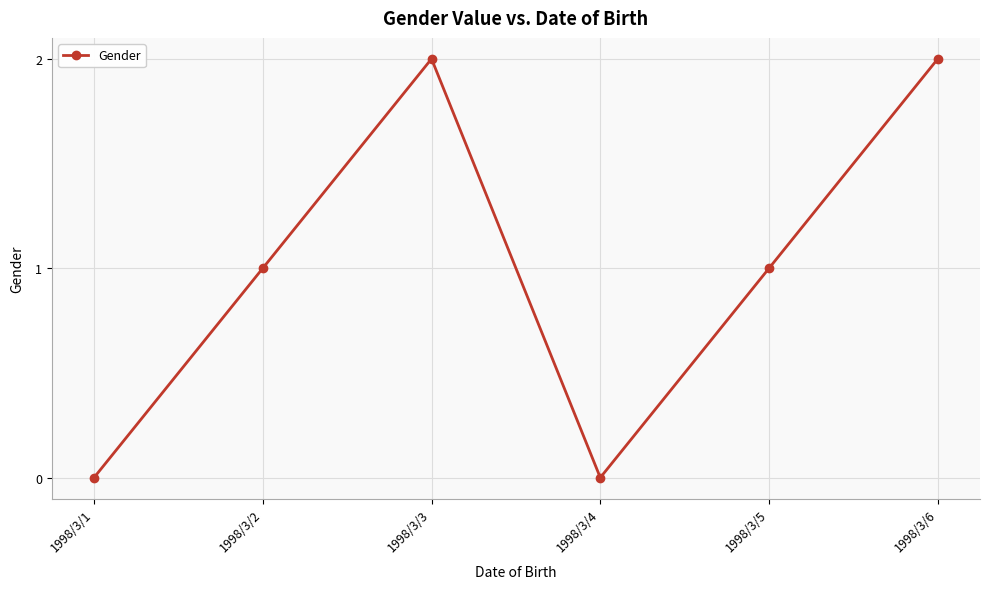

What is the average value?

1